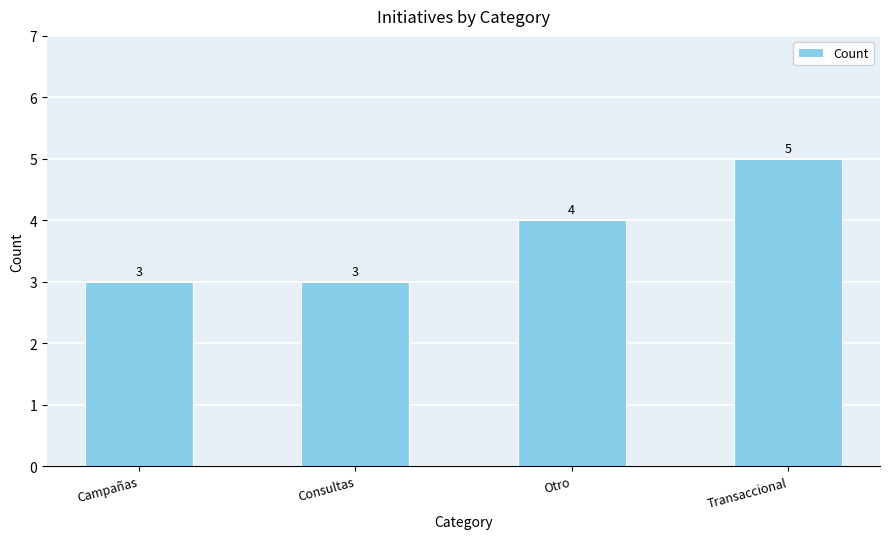

Reading right to left, what are all the values shown in this chart?

Transaccional=5	Otro=4	Consultas=3	Campañas=3